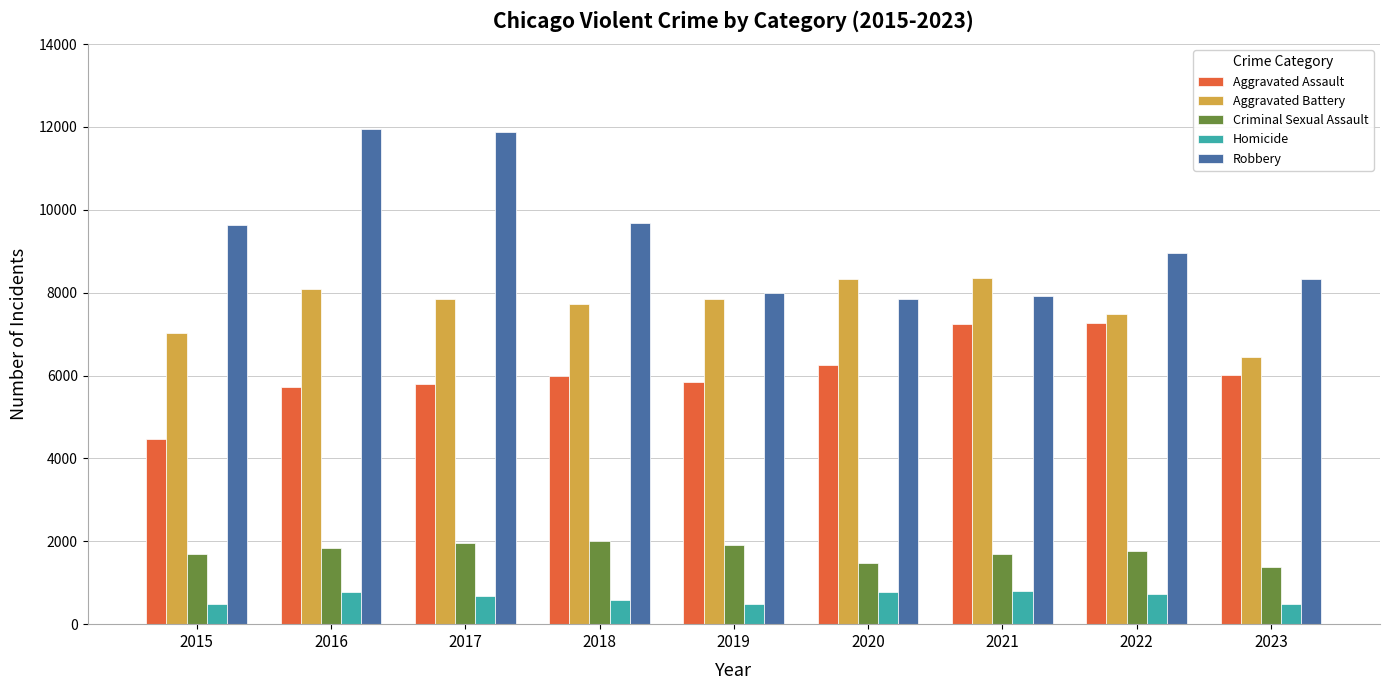

At which label does Aggravated Battery reach its minimum?

2023